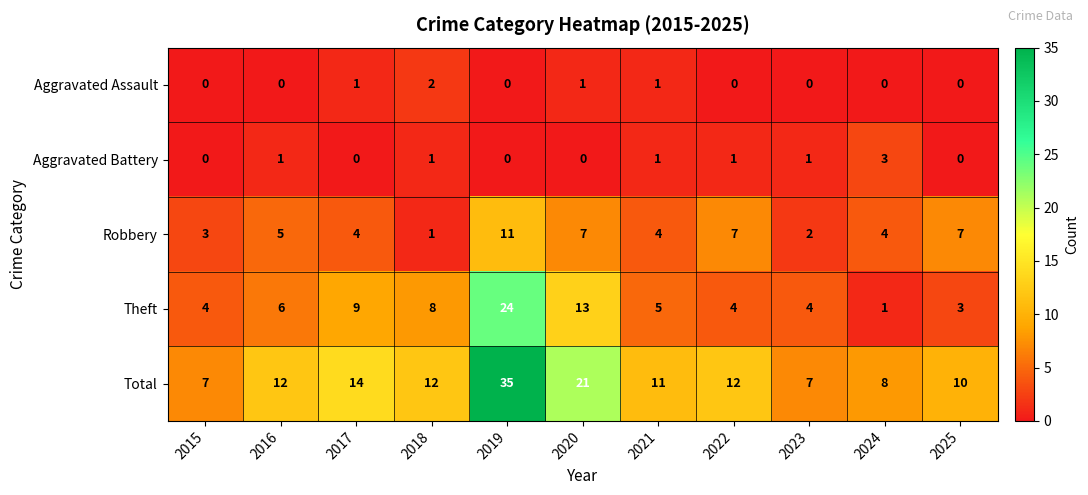

At 2020, list the series in order from smallest to largest.

Aggravated Battery, Aggravated Assault, Robbery, Theft, Total